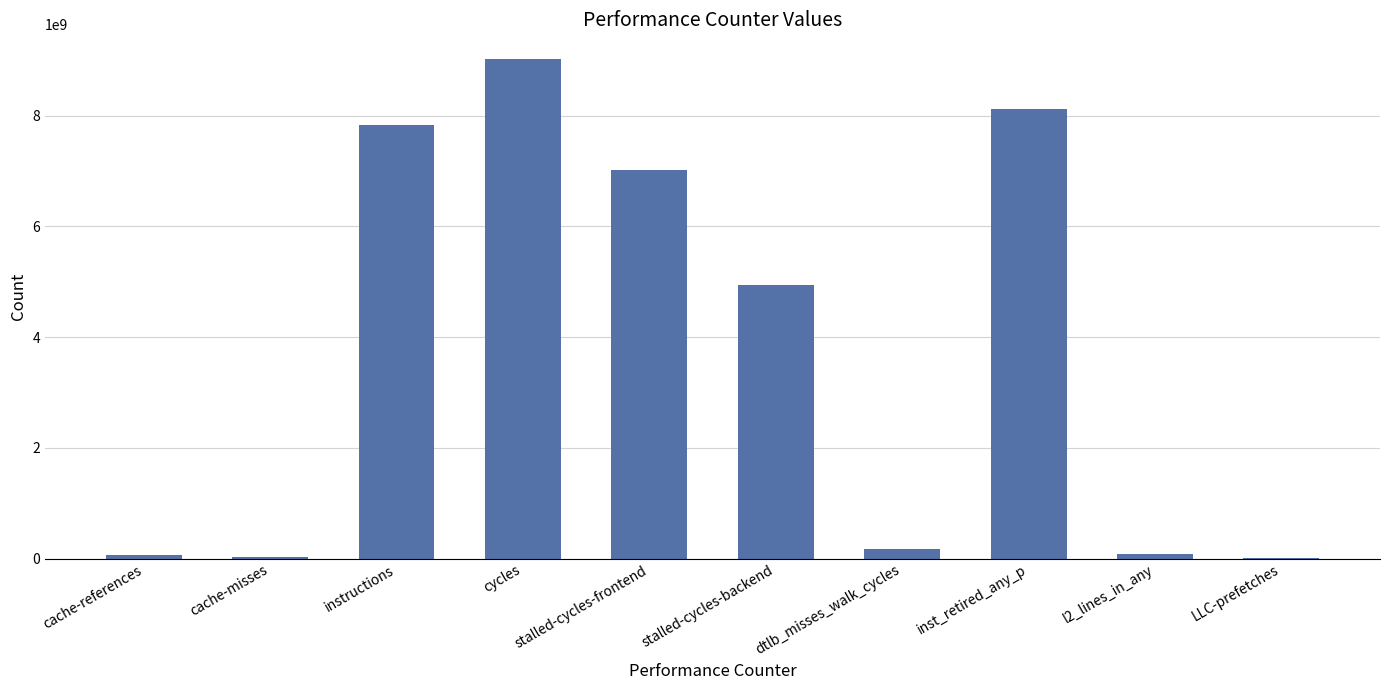

What is the sum of all values?

37290758756